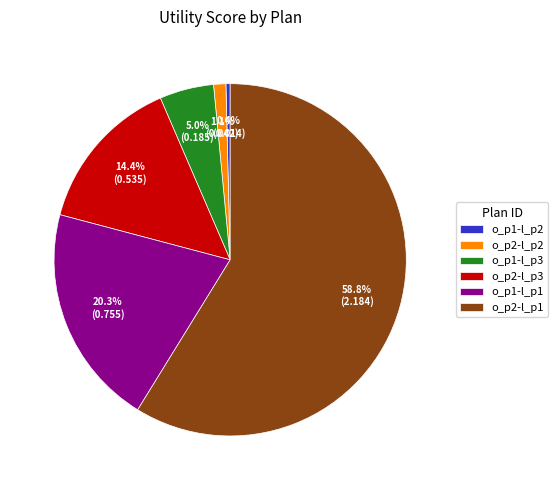

Do o_p1-l_p2 and o_p2-l_p3 together represent more than half of the pie?

No